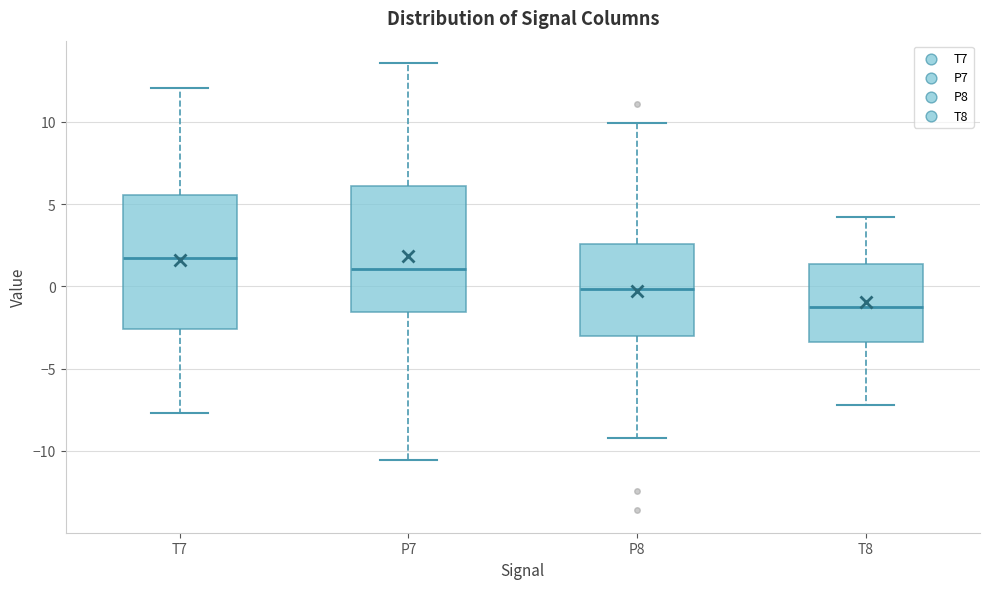

Where does the median line of the box for P7 sit on the y-axis? The values are not printed on the chart, so give them approximately, as read against the axis.

1.0